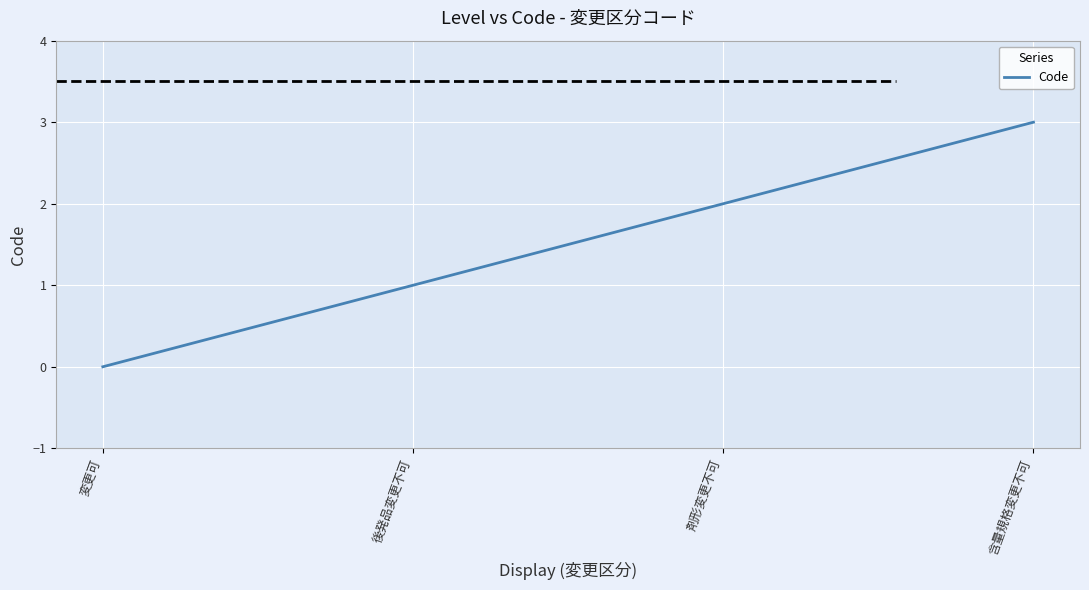

What position from the right is 変更可?

4